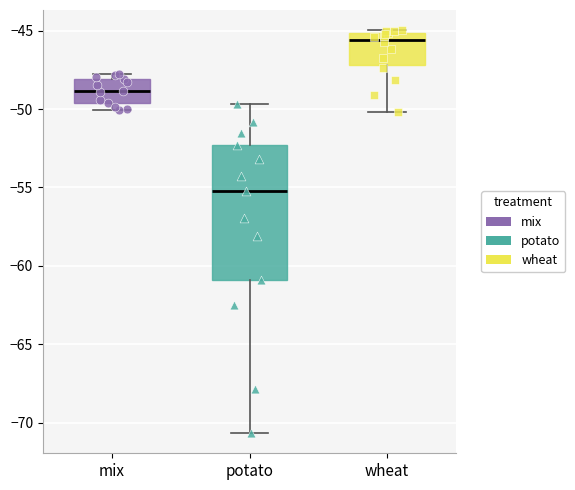

Which box has the lowest median line?

potato